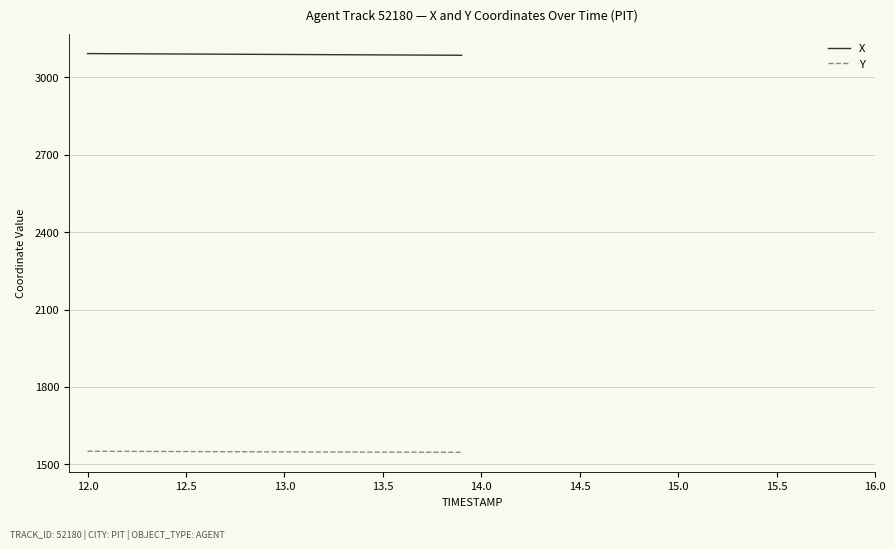

How many lines are shown in the chart?

2